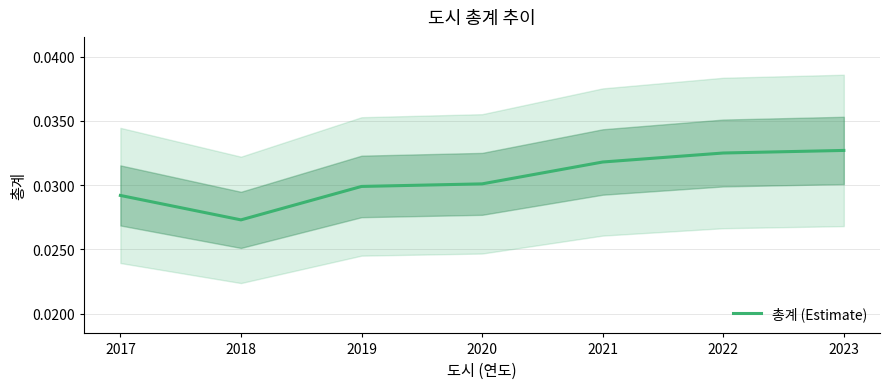

True or false: 총계 (Estimate) has a value of 0.1 at 2021.

False